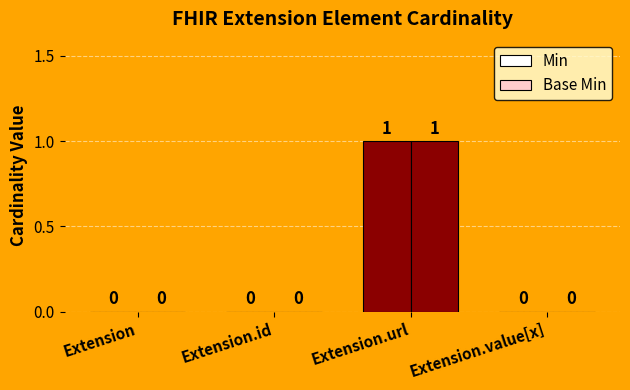

Count the number of data series in this chart.

2